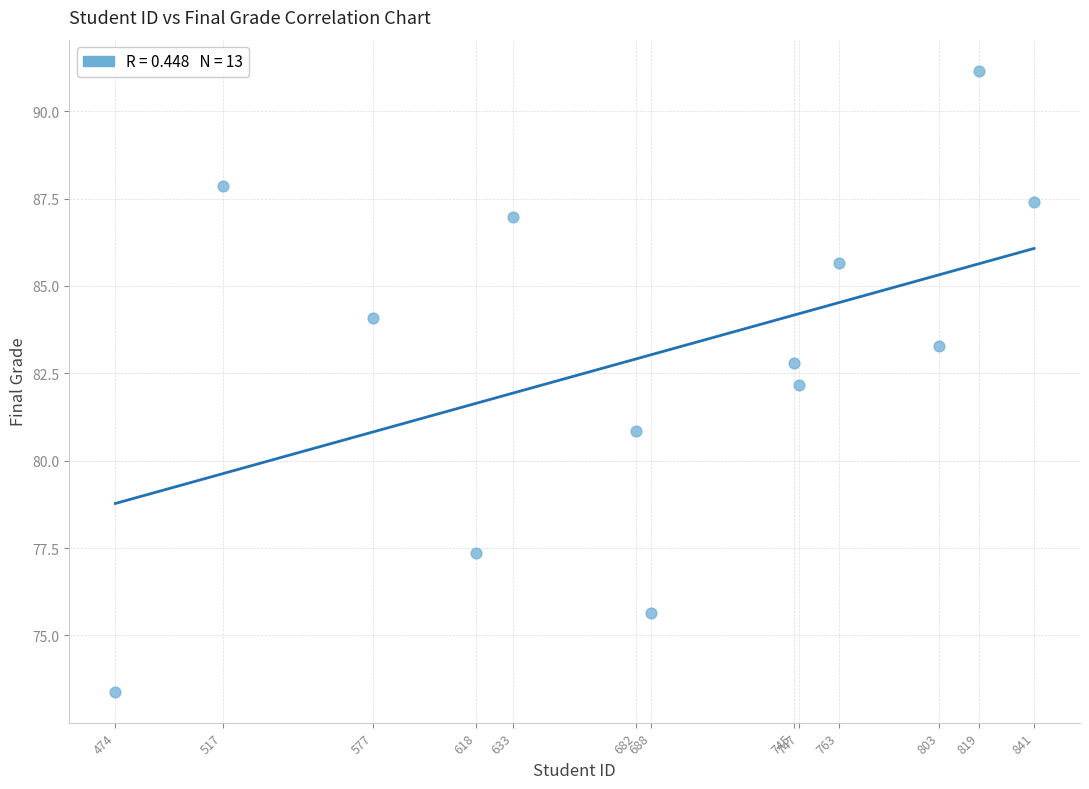

What is the range of X values (max minus min)?

367.0